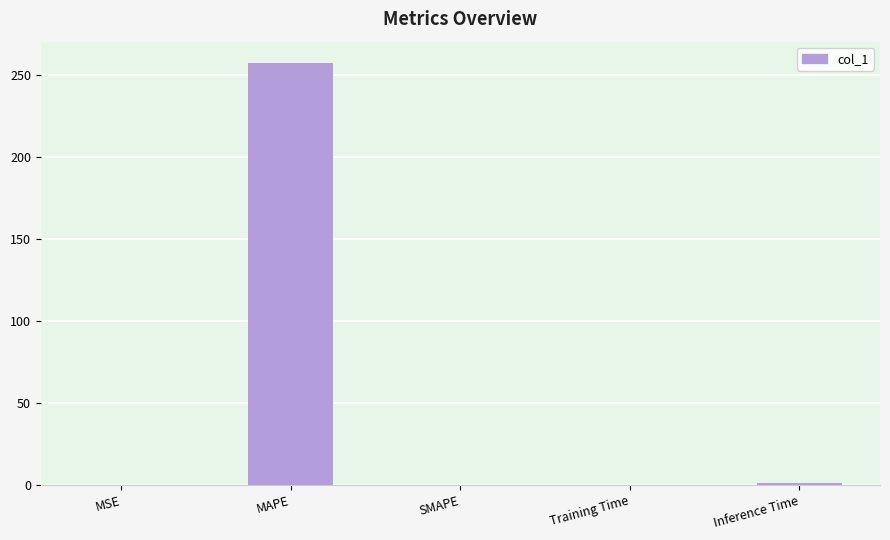

What is the sum of all values?

259.0